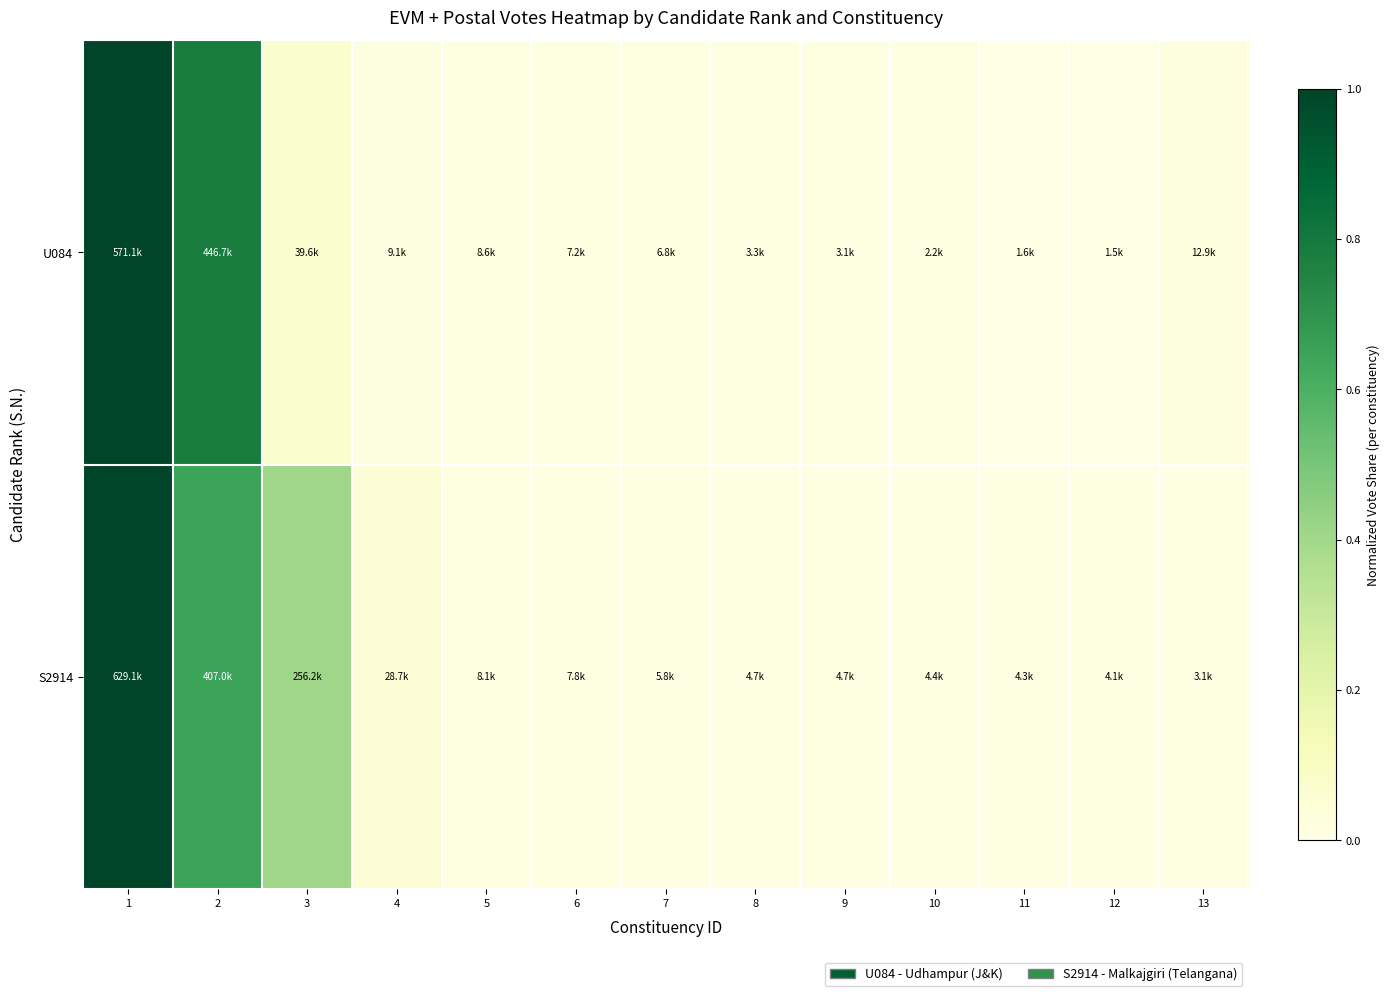

Reading left to right, extract all data points from this chart.

U084: 1=1.0	2=0.8	3=0.1	4=0.0	5=0.0	6=0.0	7=0.0	8=0.0	9=0.0	10=0.0	11=0.0	12=0.0	13=0.0
S2914: 1=1.0	2=0.6	3=0.4	4=0.0	5=0.0	6=0.0	7=0.0	8=0.0	9=0.0	10=0.0	11=0.0	12=0.0	13=0.0